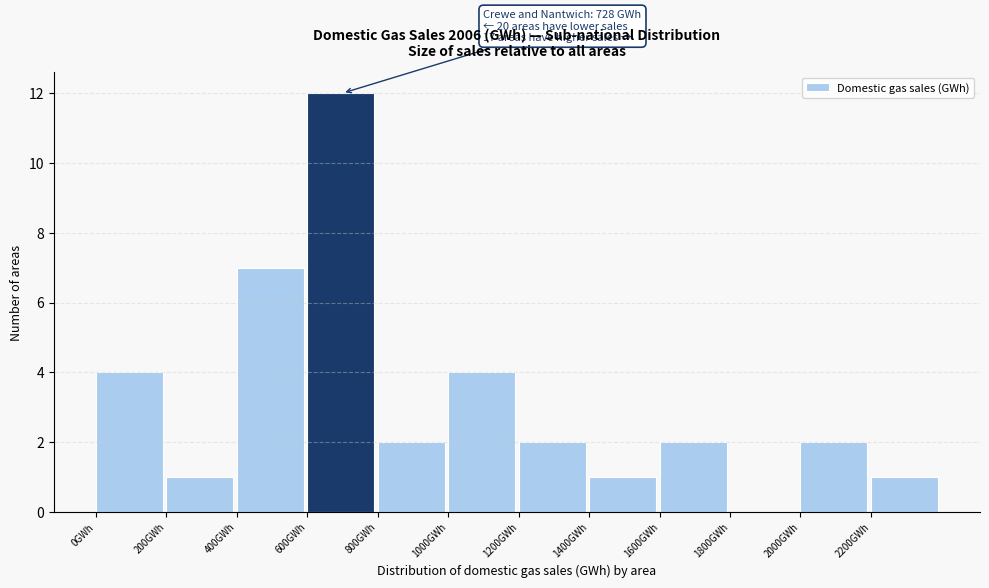

Over which range of the x-axis is the bar tallest?

600 to 800